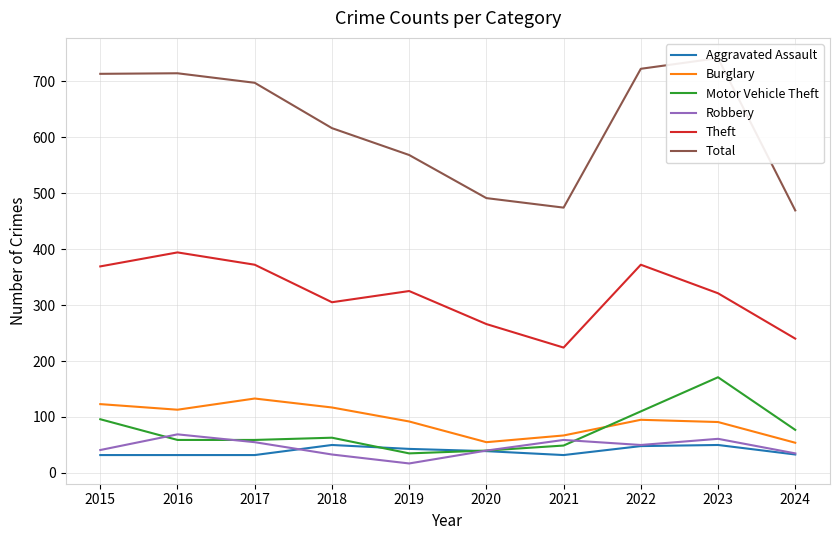

What is the difference between the maximum and minimum values in the Aggravated Assault series?

18